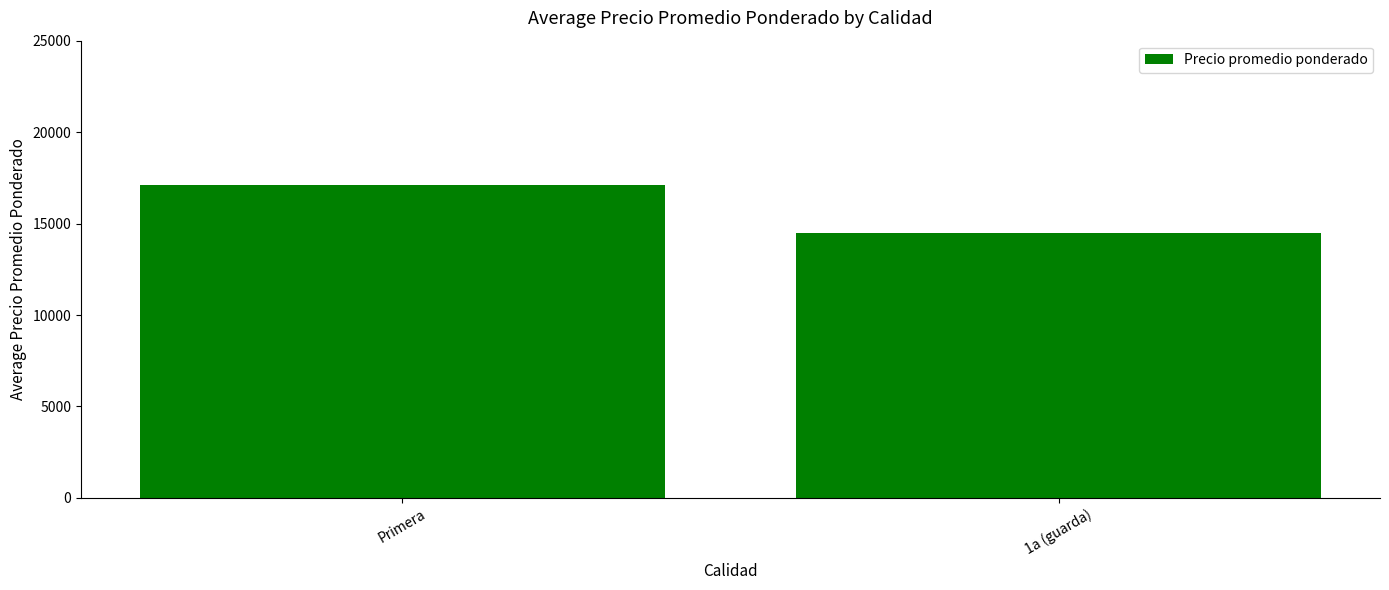

Reading left to right, what are all the values shown in this chart?

17085	14500